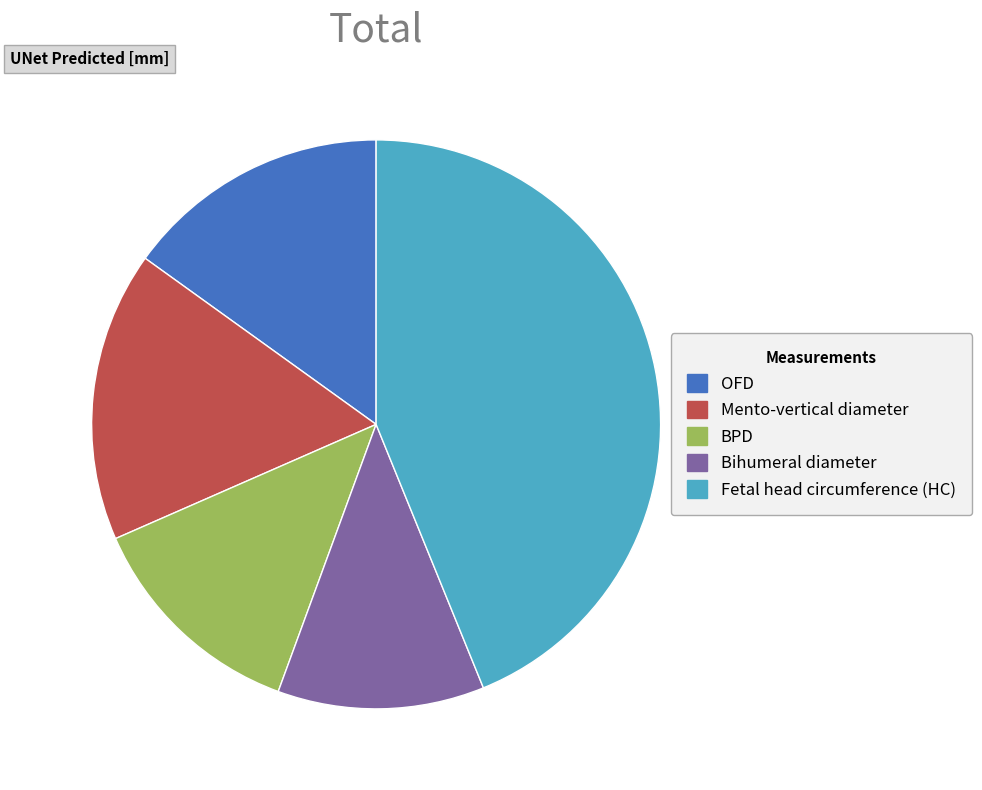

Which has a higher value, BPD or OFD?

OFD